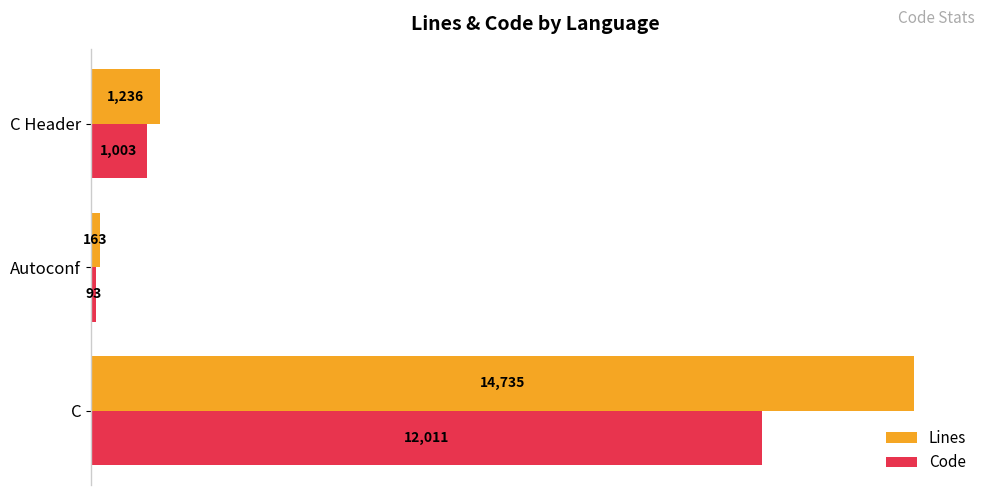

Which series has the widest spread of values?

Lines